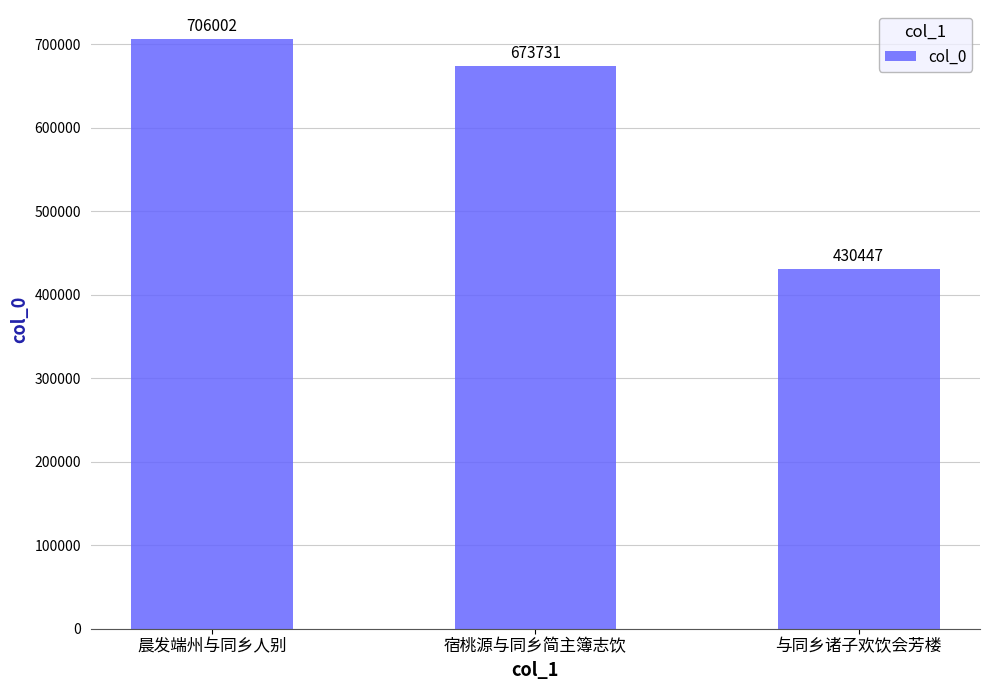

How many distinct data groups are displayed?

1